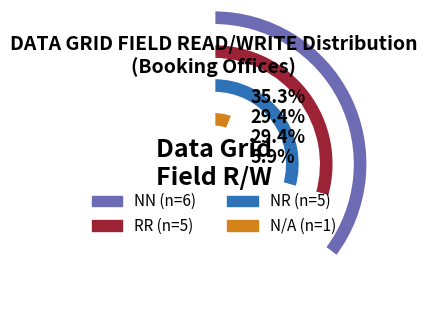

True or false: N/A accounts for 21% of the total.

False